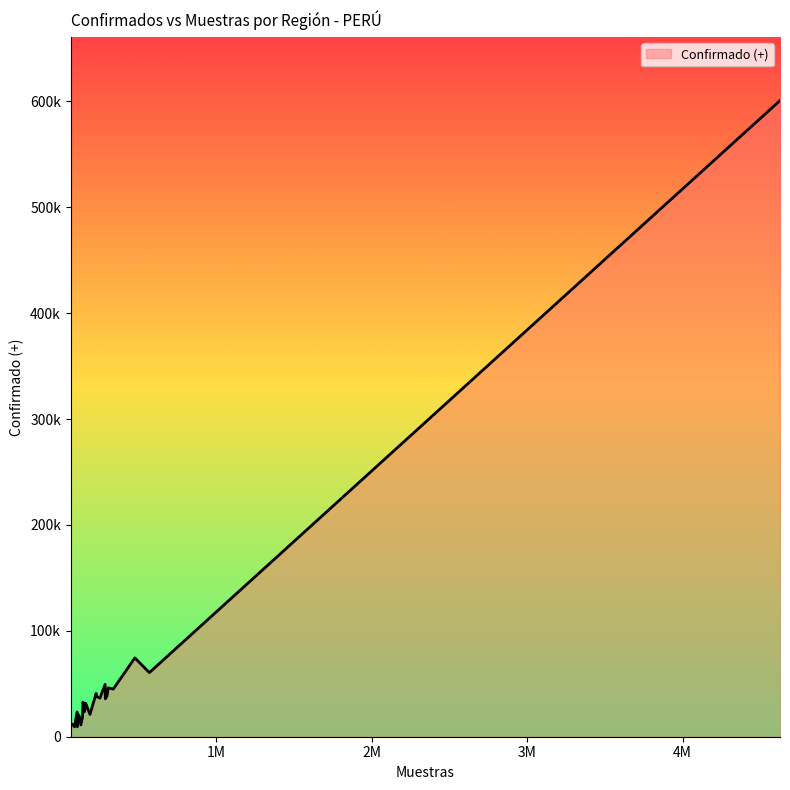

Does the chart have visible grid lines?

No